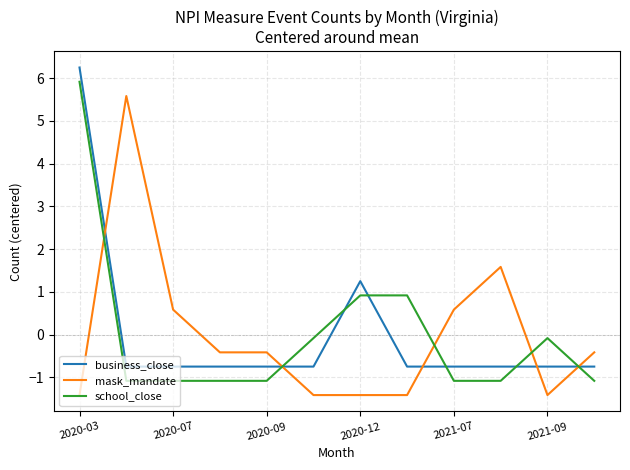

True or false: mask_mandate and school_close intersect in this chart.

True